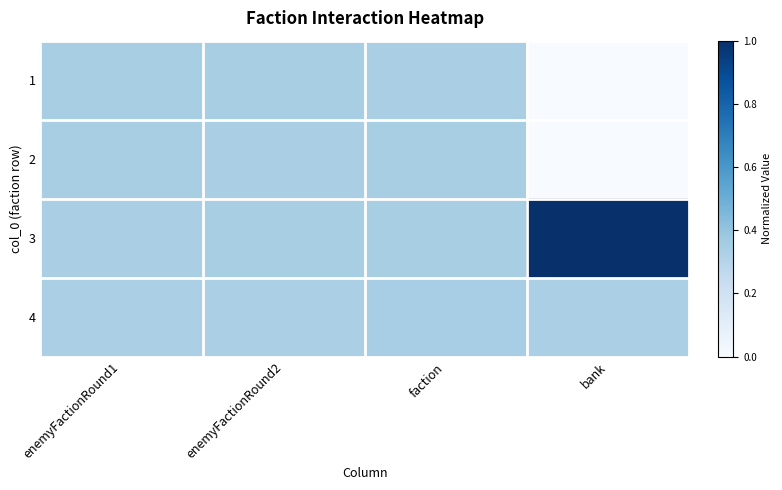

Reading left to right, what are all the values shown in this chart?

1: enemyFactionRound1=0.3	enemyFactionRound2=0.3	faction=0.3	bank=0.0
2: enemyFactionRound1=0.3	enemyFactionRound2=0.3	faction=0.3	bank=0.0
3: enemyFactionRound1=0.3	enemyFactionRound2=0.3	faction=0.3	bank=1.0
4: enemyFactionRound1=0.3	enemyFactionRound2=0.3	faction=0.3	bank=0.3